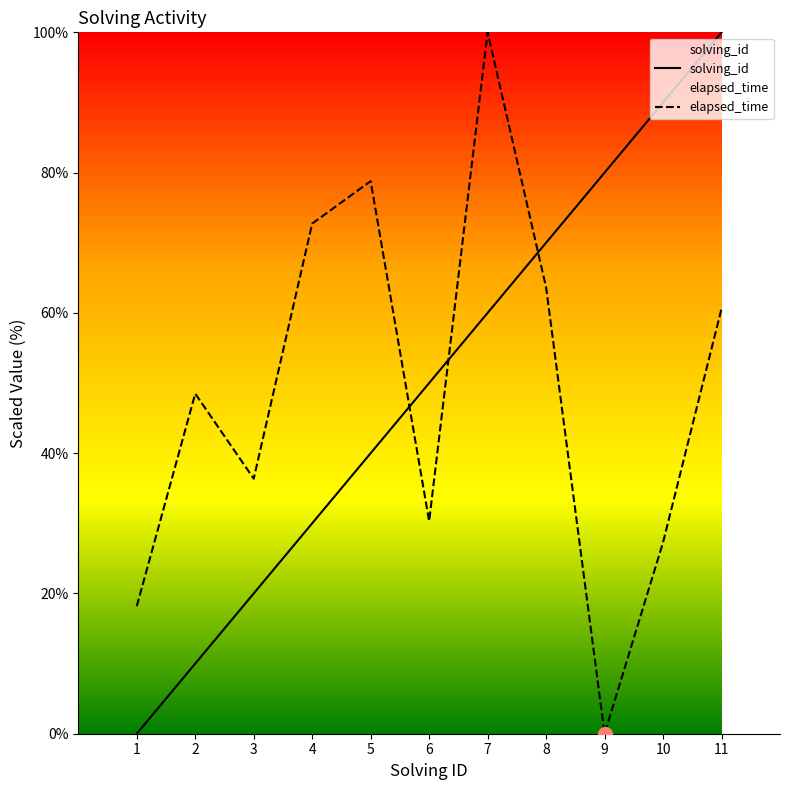

What is the difference between the highest and lowest values at 5?

38.8